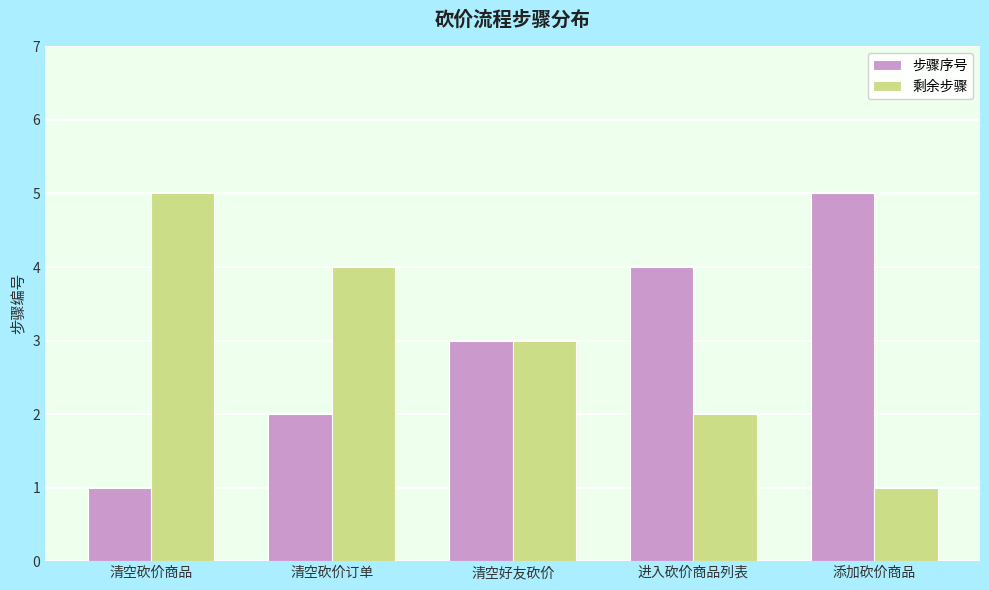

What is the maximum value for 剩余步骤?

5